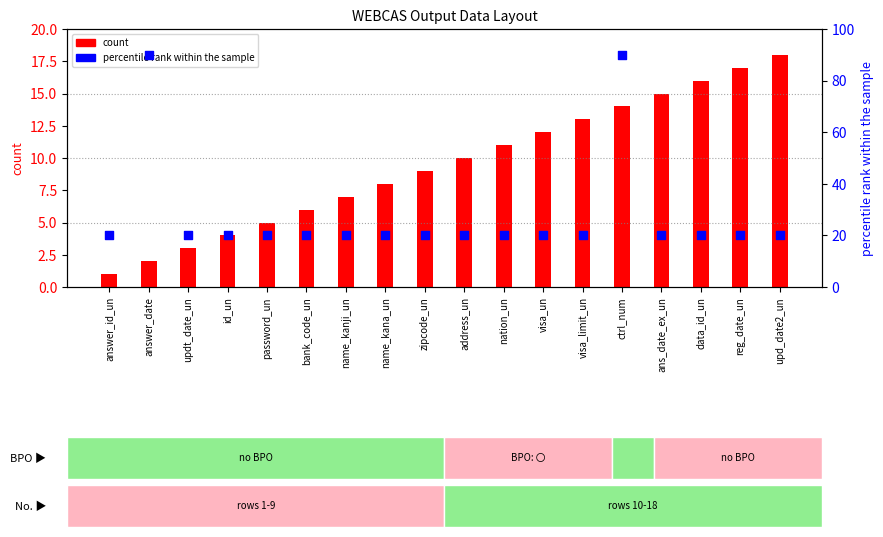

Which series has the largest Y range (max minus min)?

percentile rank within the sample